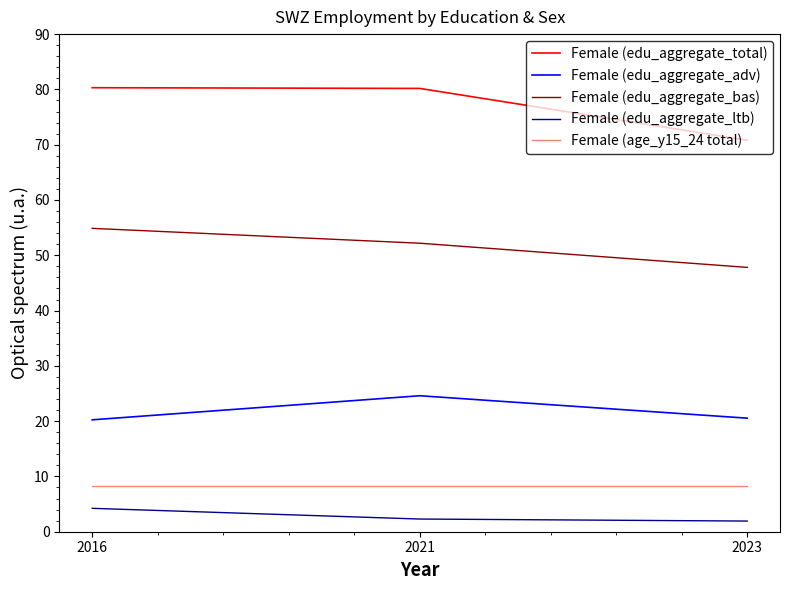

Between 2021 and 2023, which series saw the biggest shift?

Female (edu_aggregate_total)